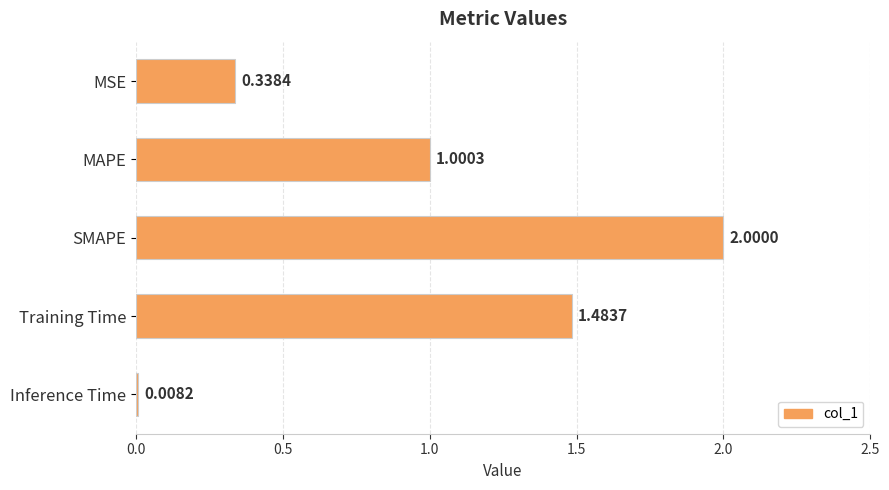

List the labels in order of value, largest first.

SMAPE, Training Time, MAPE, MSE, Inference Time